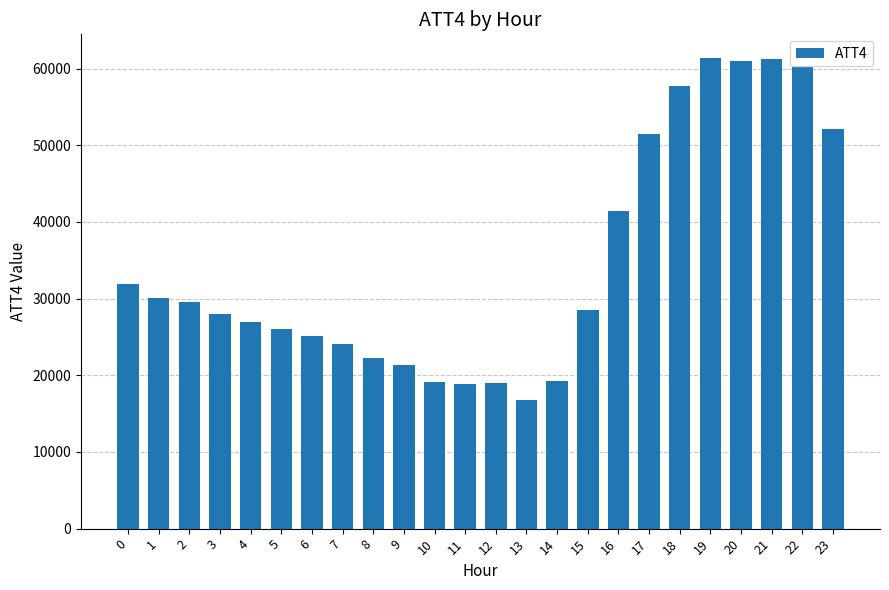

Where is the data nearest to the value 39100?

16